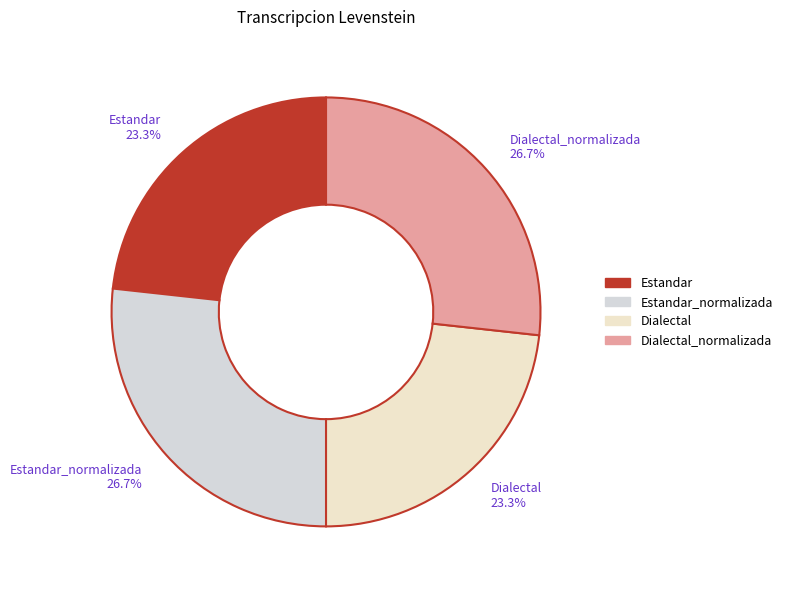

What is the ratio of the value at Dialectal_normalizada 26.7% to the value at Estandar 23.3%?

1.1